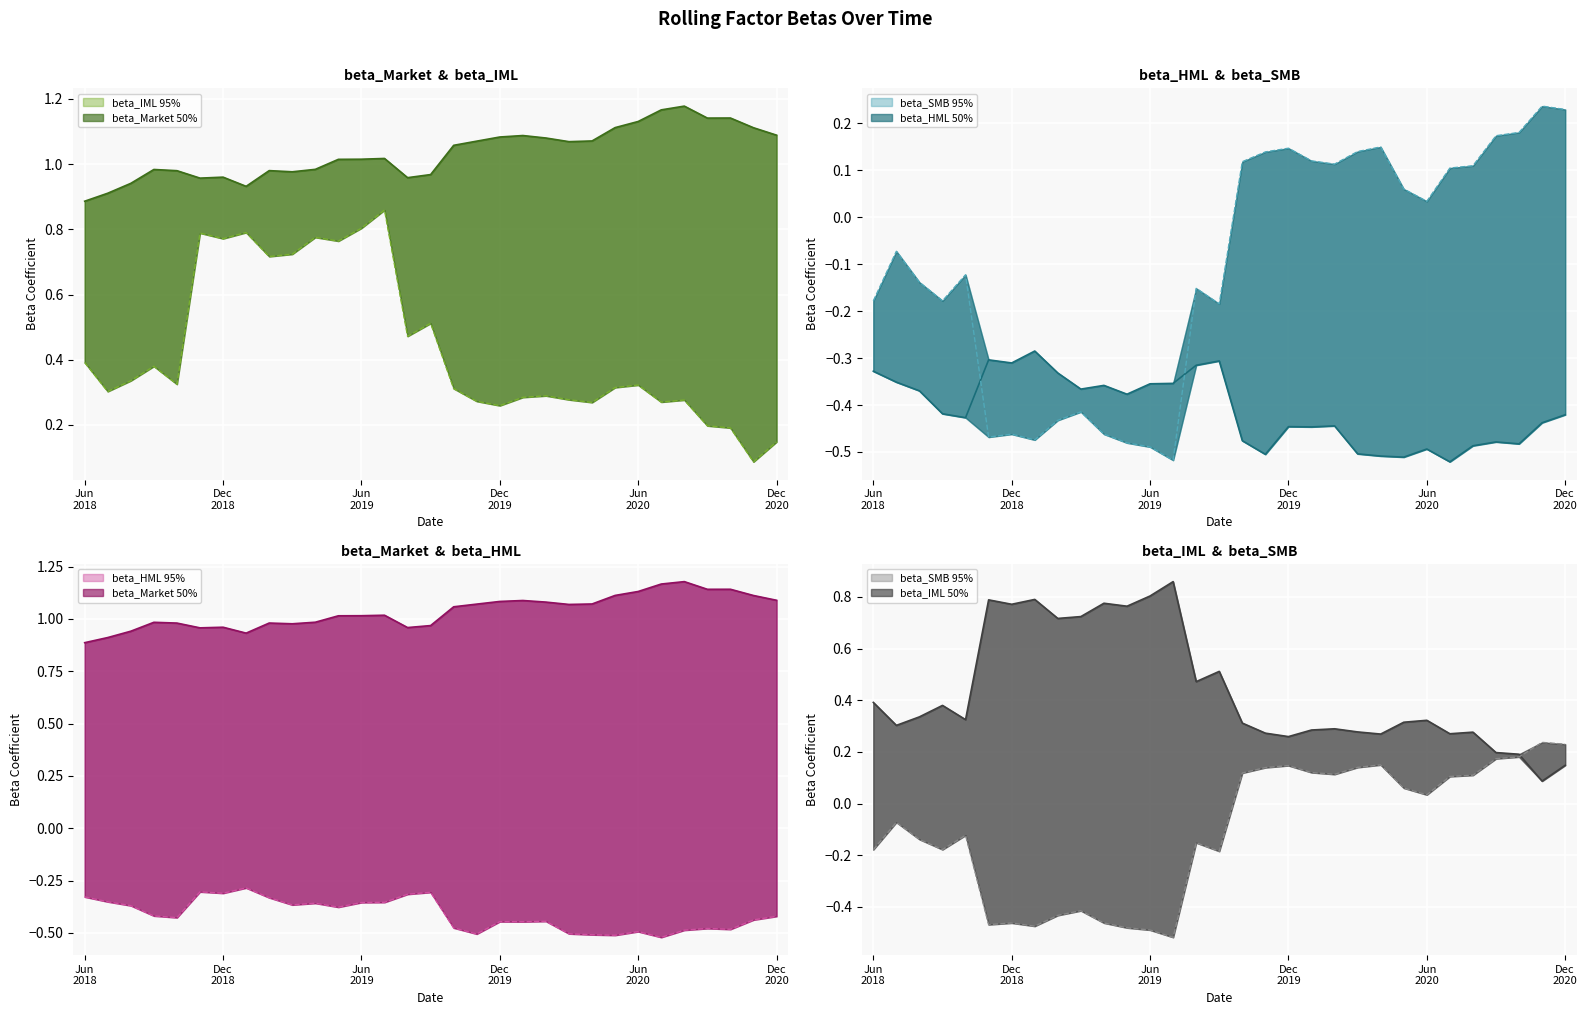

Which series has the largest range (max minus min)?

beta_IML